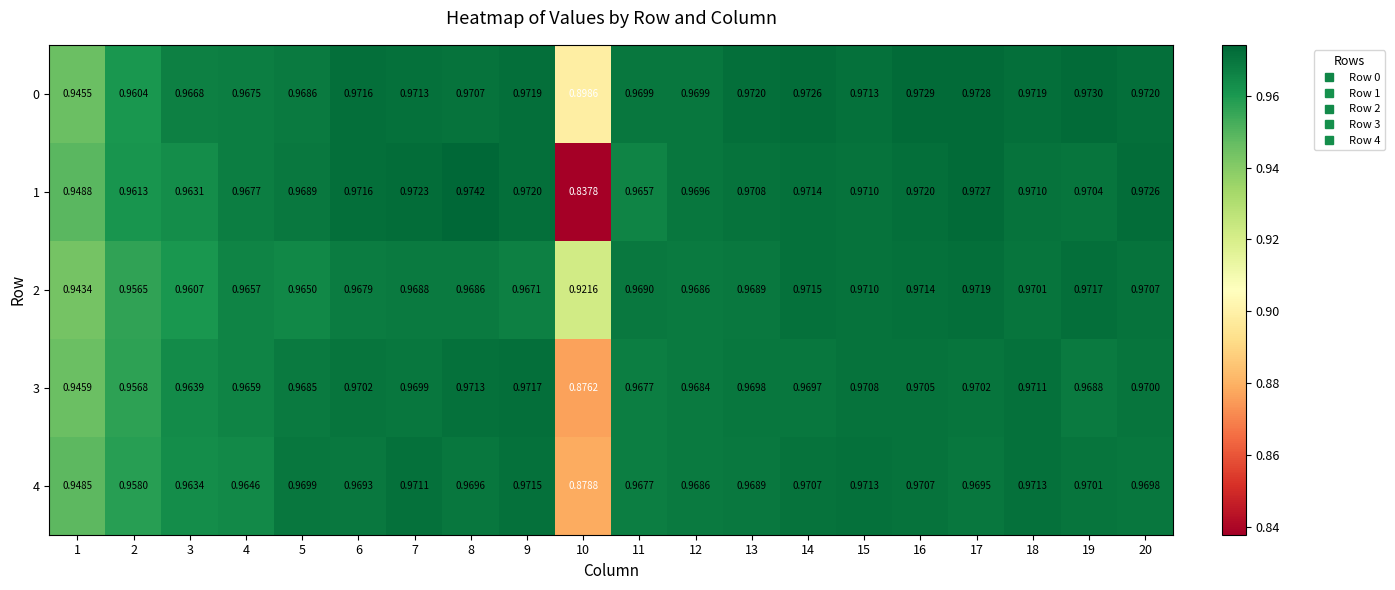

Is the value of 2 at 18 greater than the value of 4 at 9?

No